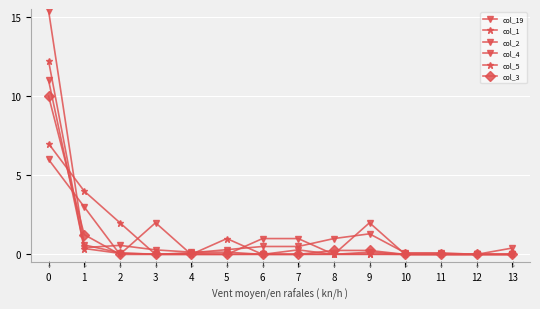

How many distinct data groups are displayed?

6